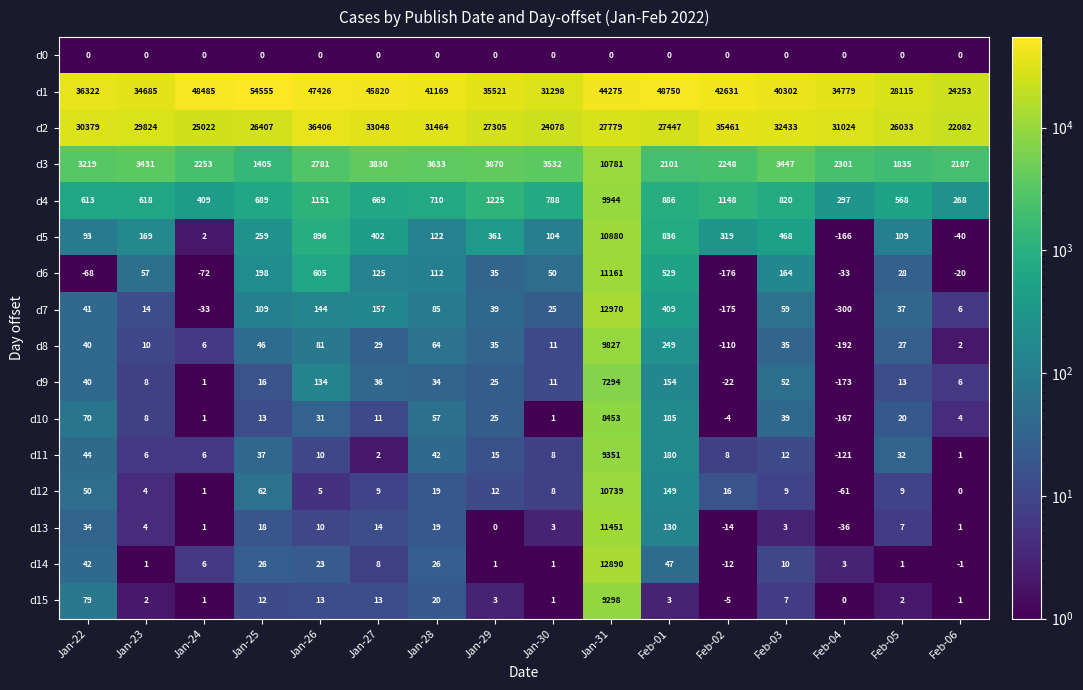

What is the difference between the maximum and minimum values in the d11 series?

9472